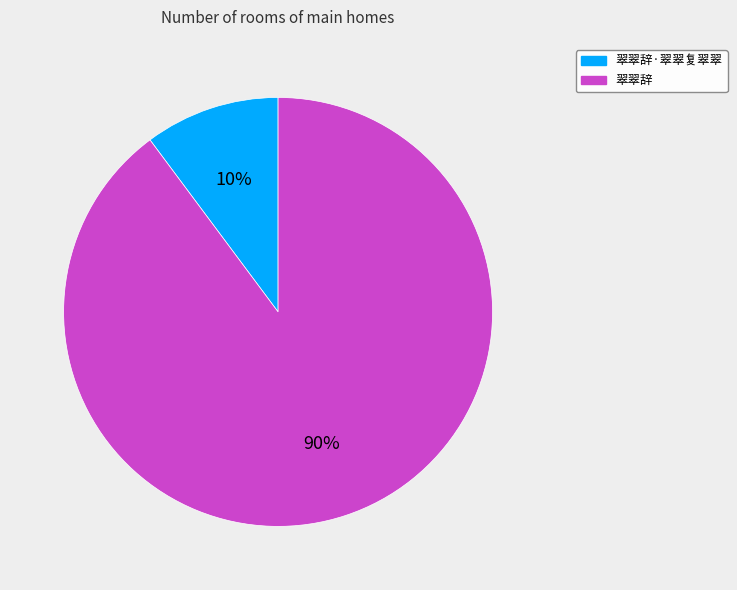

True or false: 翠翠辞 accounts for 90% of the total.

True